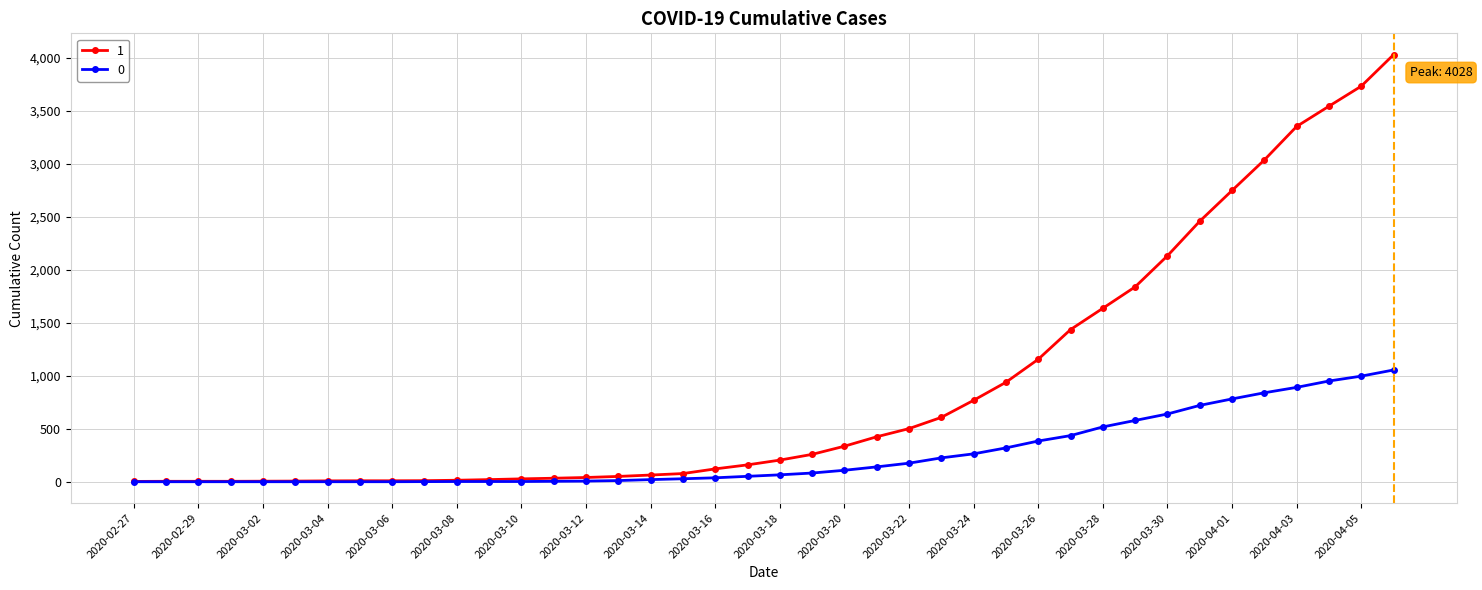

At how many categories does at least one series exceed 3294?

4